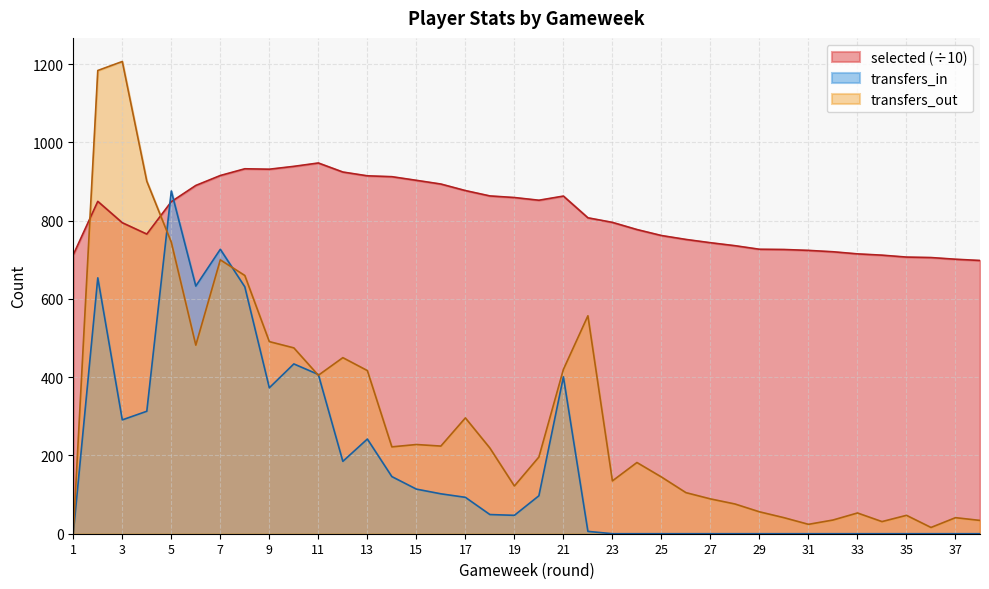

Which category has the highest value in the transfers_out series?

3